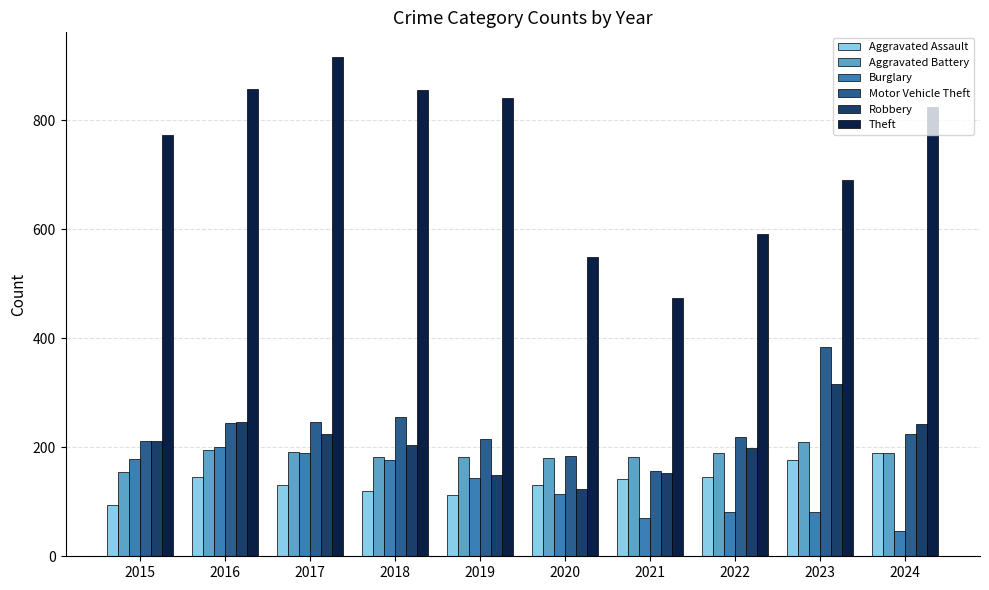

Which category has the lowest value in the Aggravated Assault series?

2015